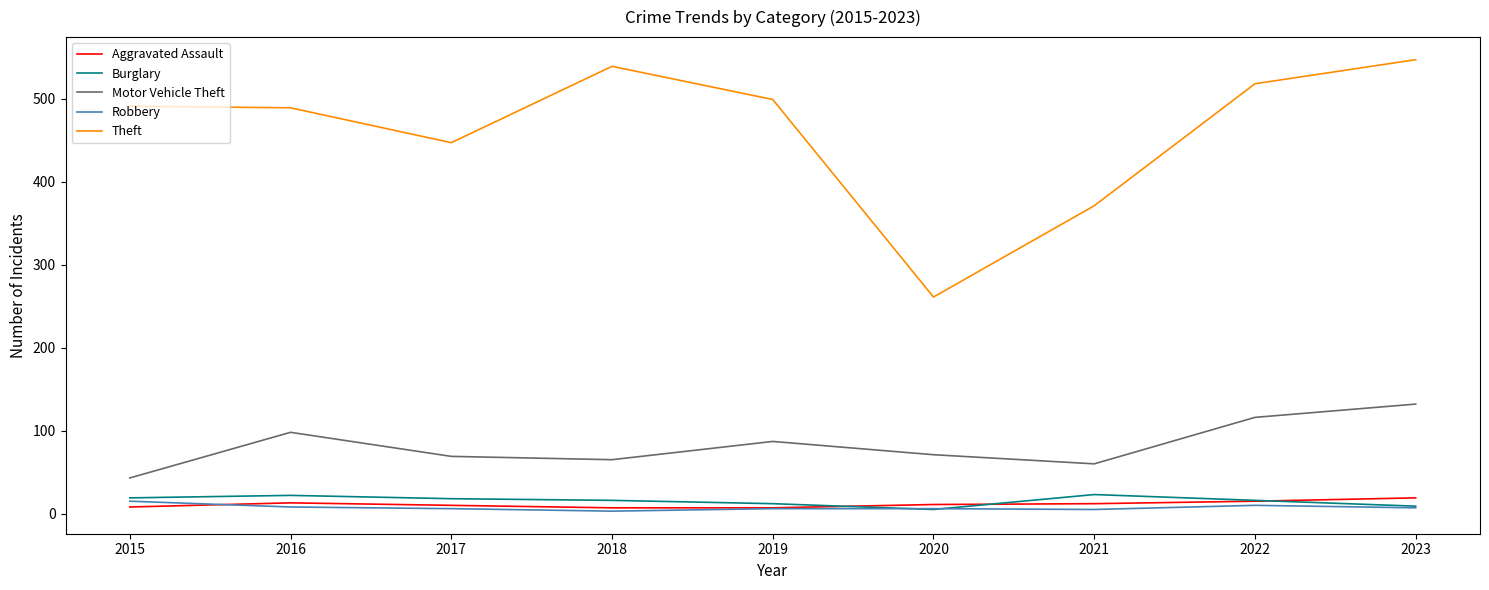

Which series has the largest total across all categories?

Theft